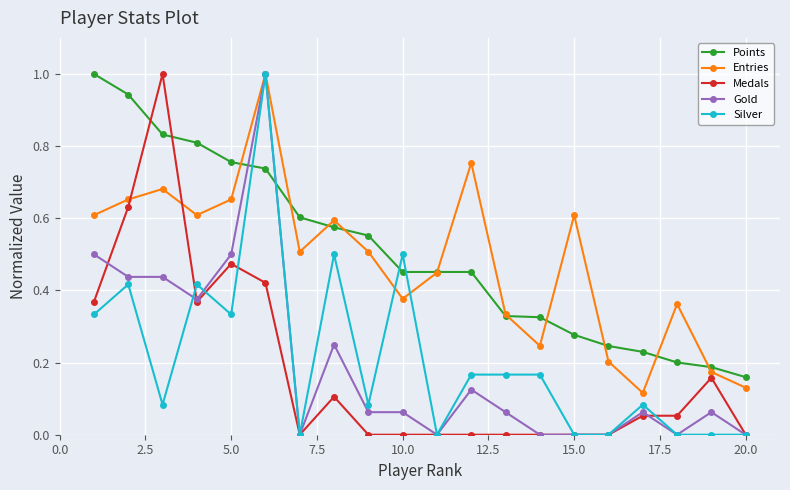

At how many categories does at least one series exceed 0?

20